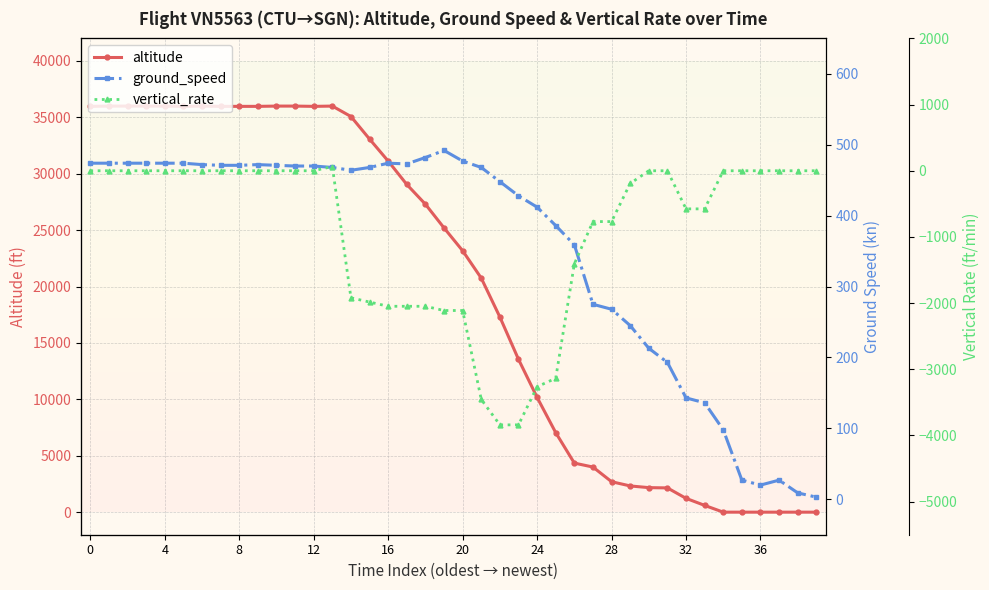

At which category is the sum across all series the highest?

13